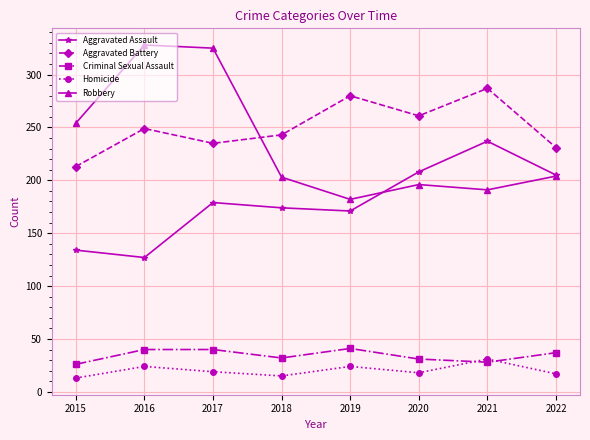

How many times do Aggravated Battery and Robbery cross each other?

1